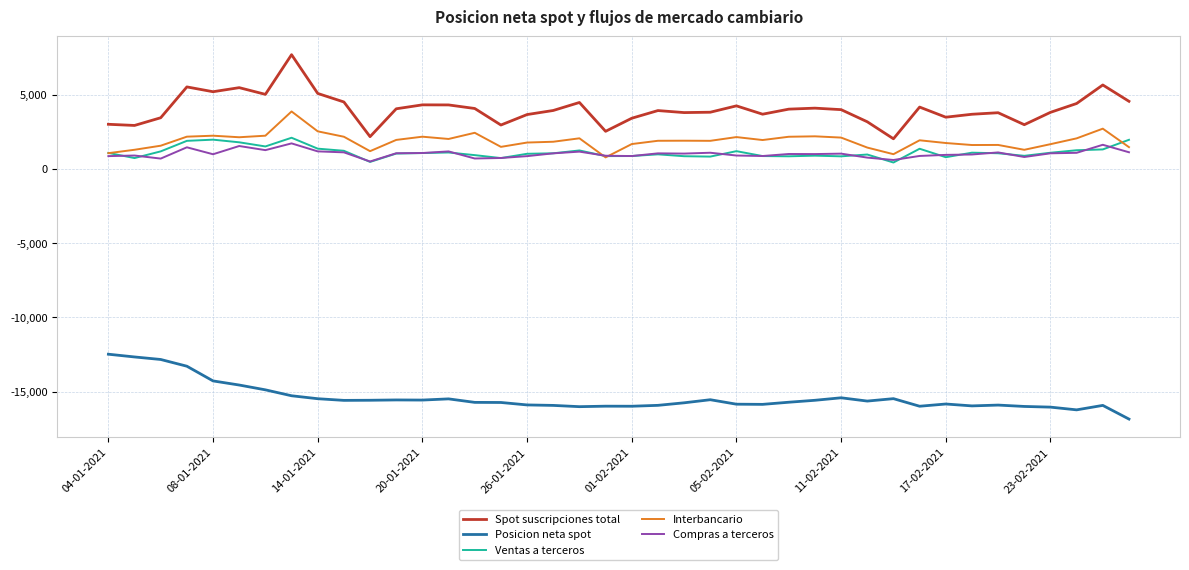

Which series has the largest total across all categories?

Spot suscripciones total